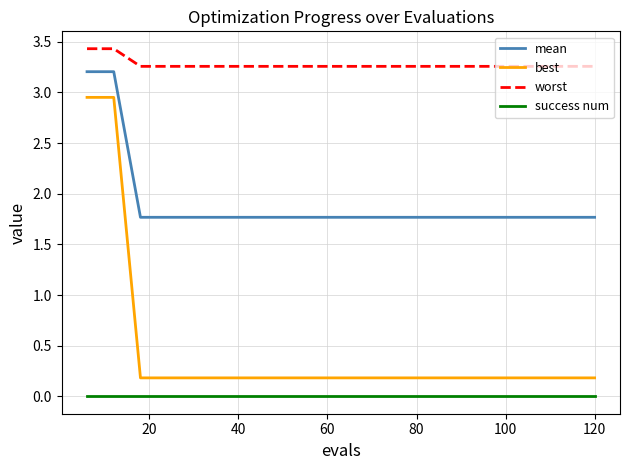

How many categories are shown in the chart?

20